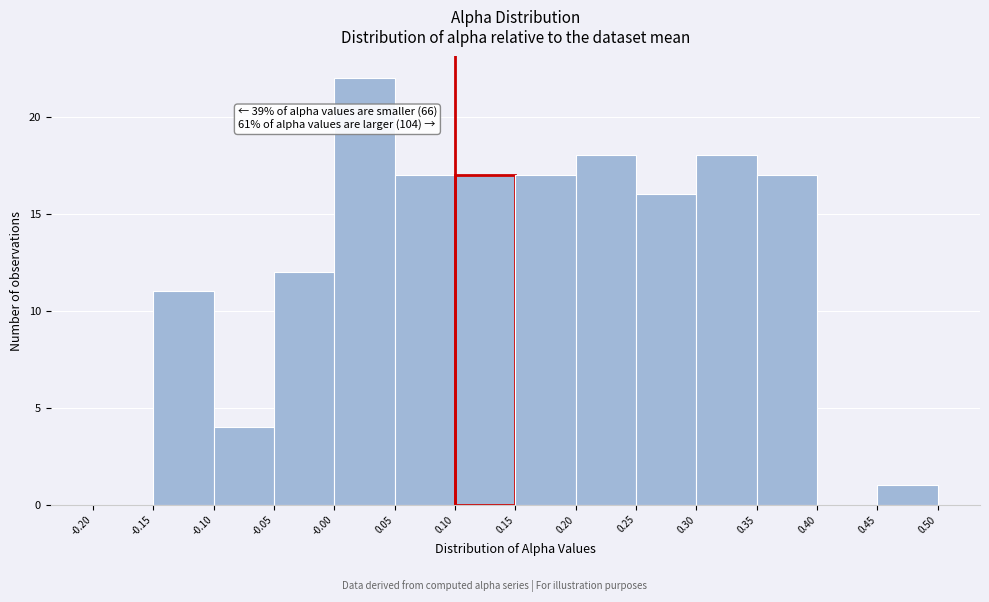

Over which range of the x-axis is the bar tallest?

-0.00 to 0.05